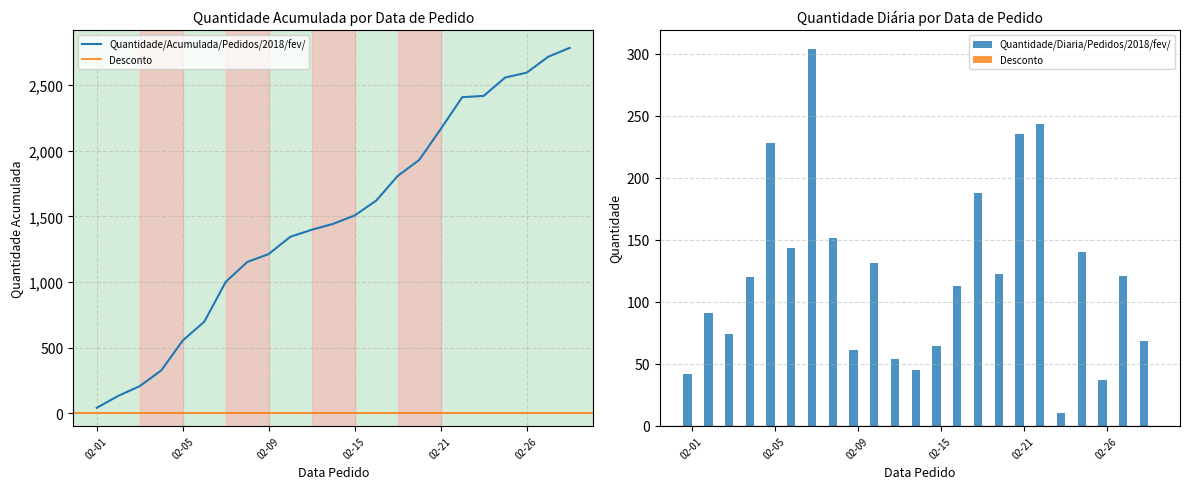

What is the lowest value of the Quantidade/Diaria/Pedidos/2018/fev/ series?

10